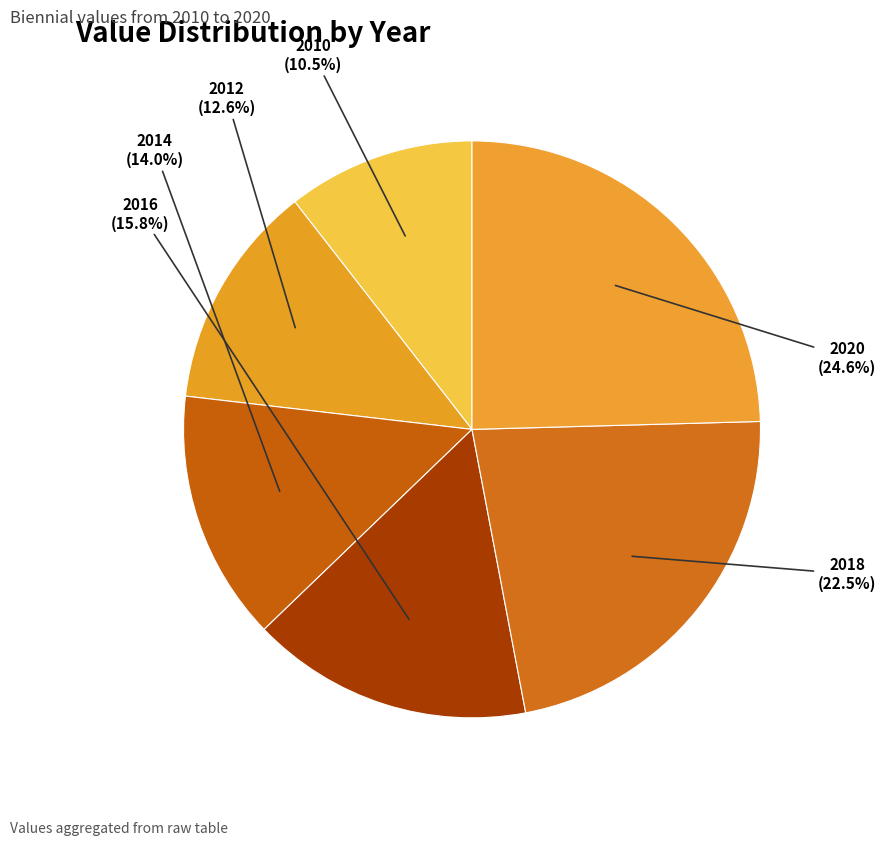

What is the largest slice in the pie chart?

2020